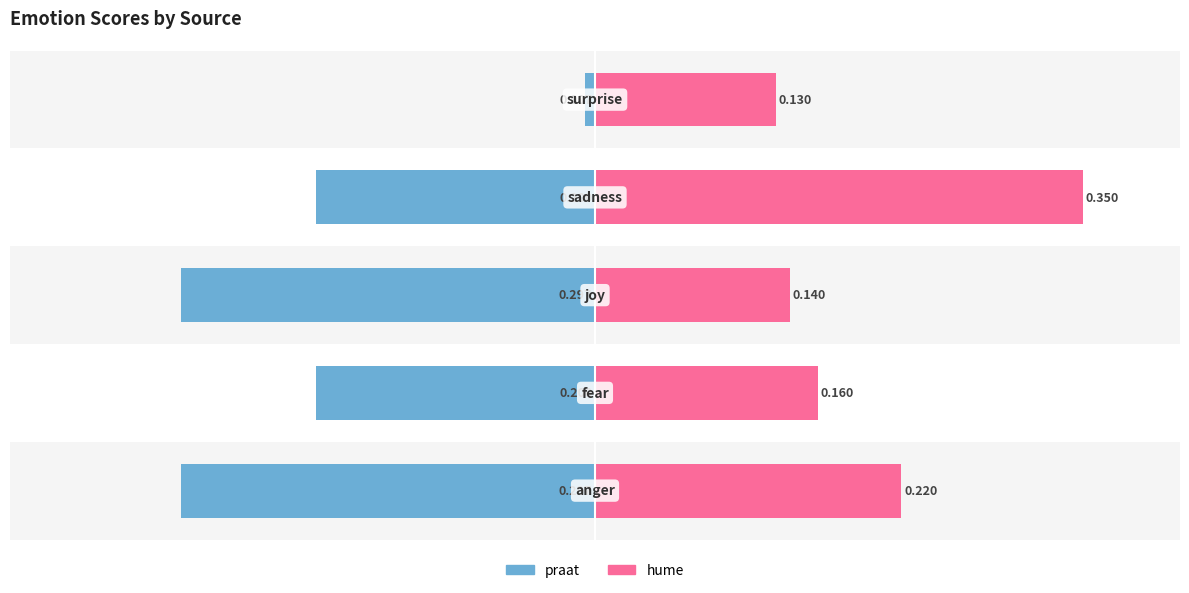

Does the chart contain stacked bars?

No